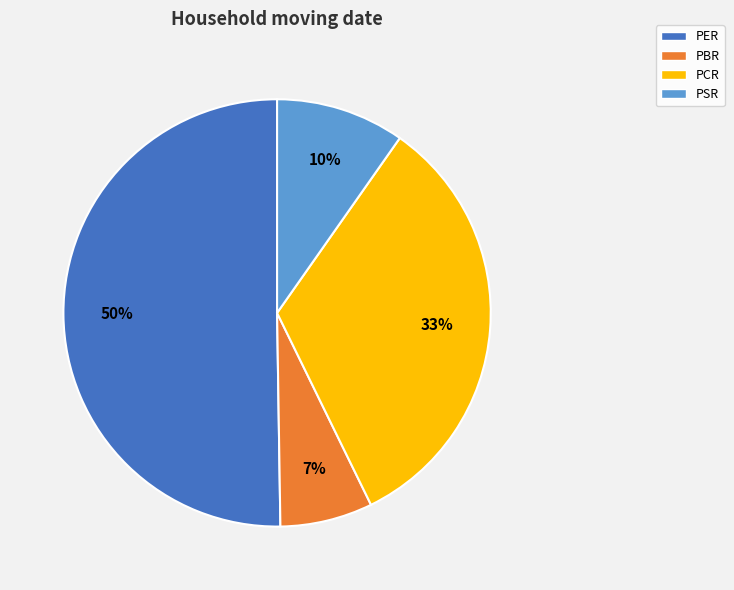

Count the number of slices in the pie.

4